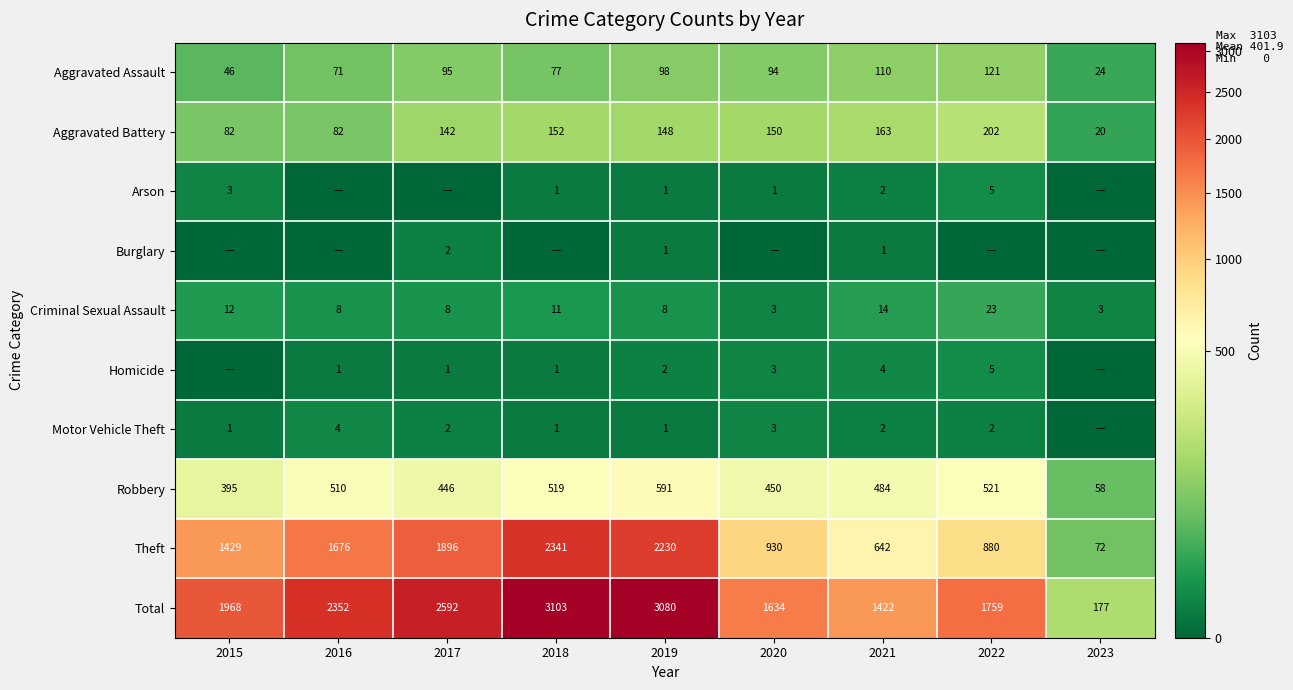

Is the value of Aggravated Battery at 2018 greater than the value of Total at 2018?

No